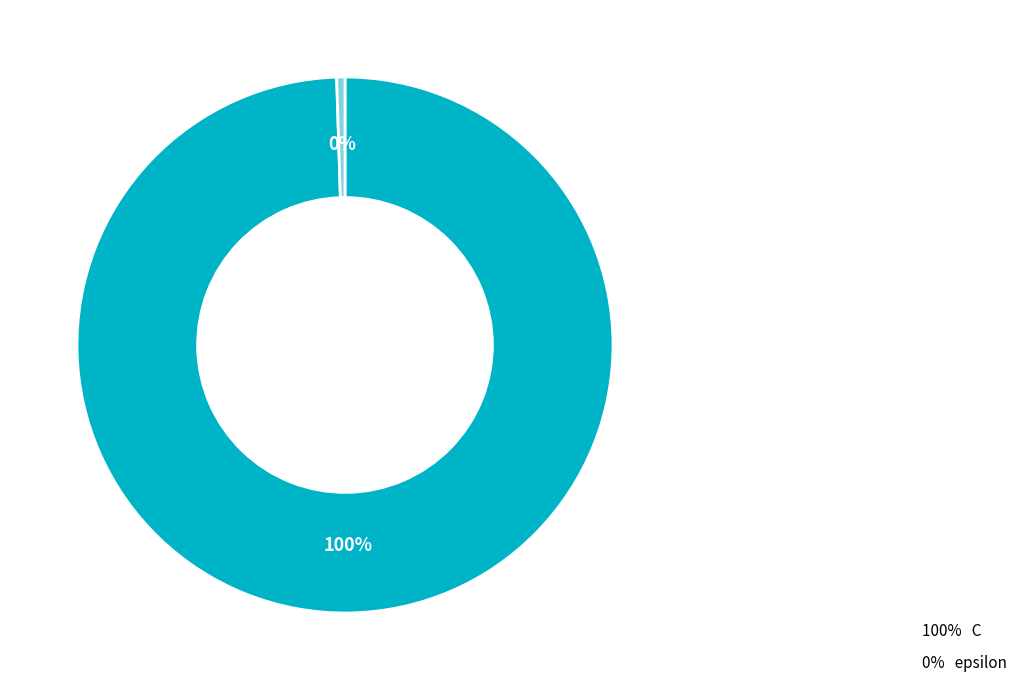

Rank the categories by value from highest to lowest.

100% C, 0% epsilon